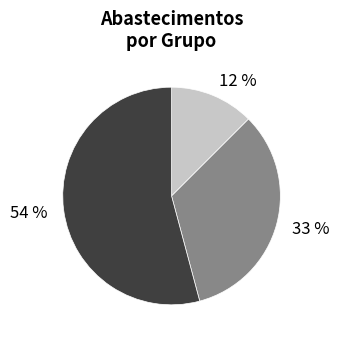

Which slice represents more than half of the pie?

54 %